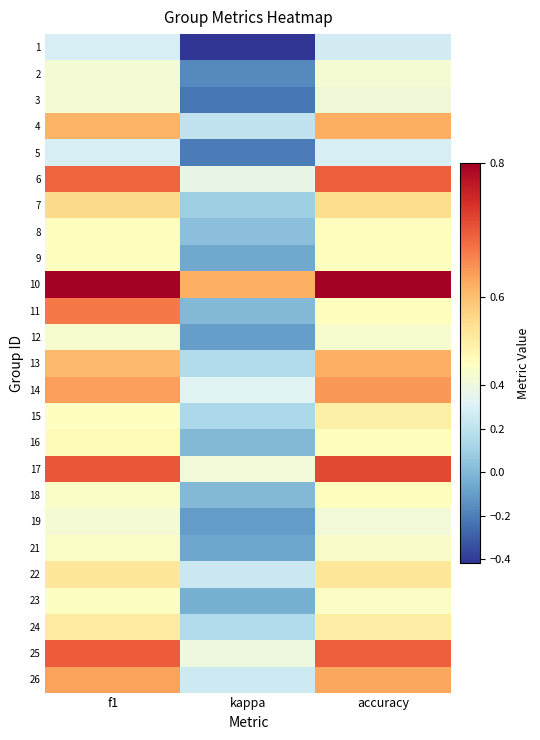

At kappa, list the series in order from smallest to largest.

1, 3, 5, 2, 19, 12, 21, 9, 23, 11, 16, 18, 8, 7, 15, 13, 24, 4, 22, 26, 14, 6, 25, 17, 10